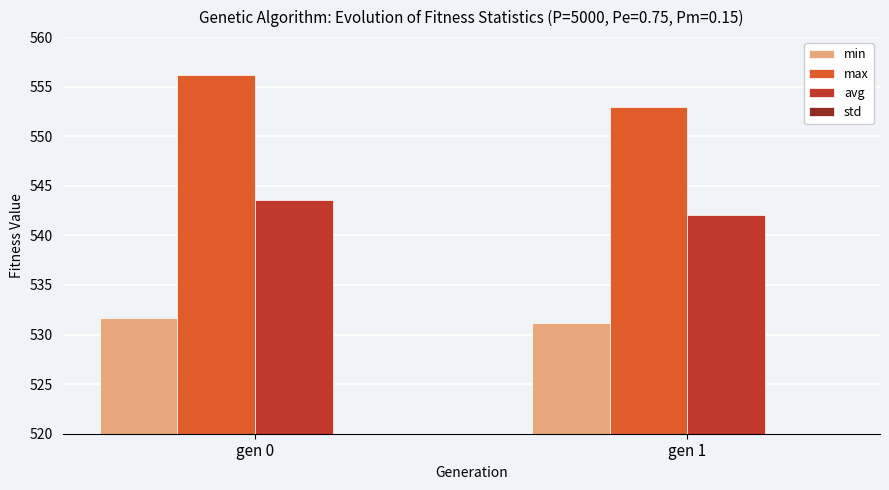

What is the minimum value for max?

553.0